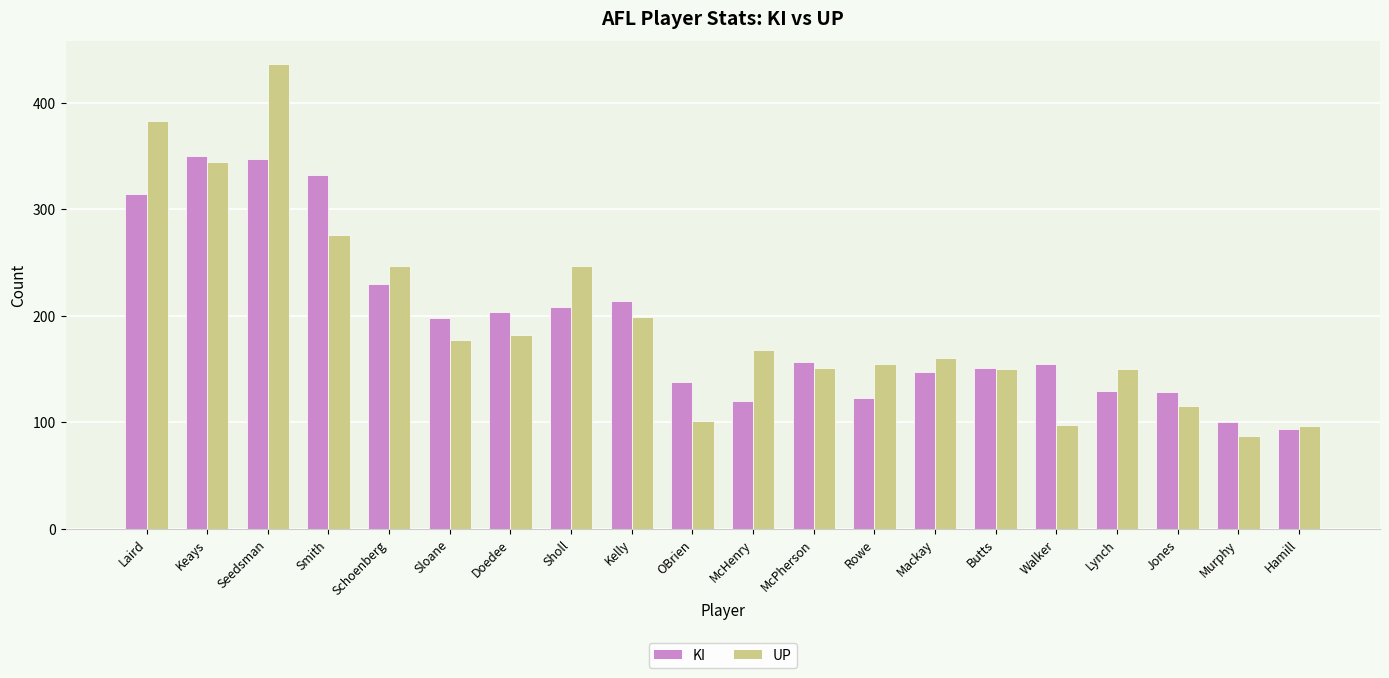

What is the difference between the second highest and second lowest values in the KI series?

247